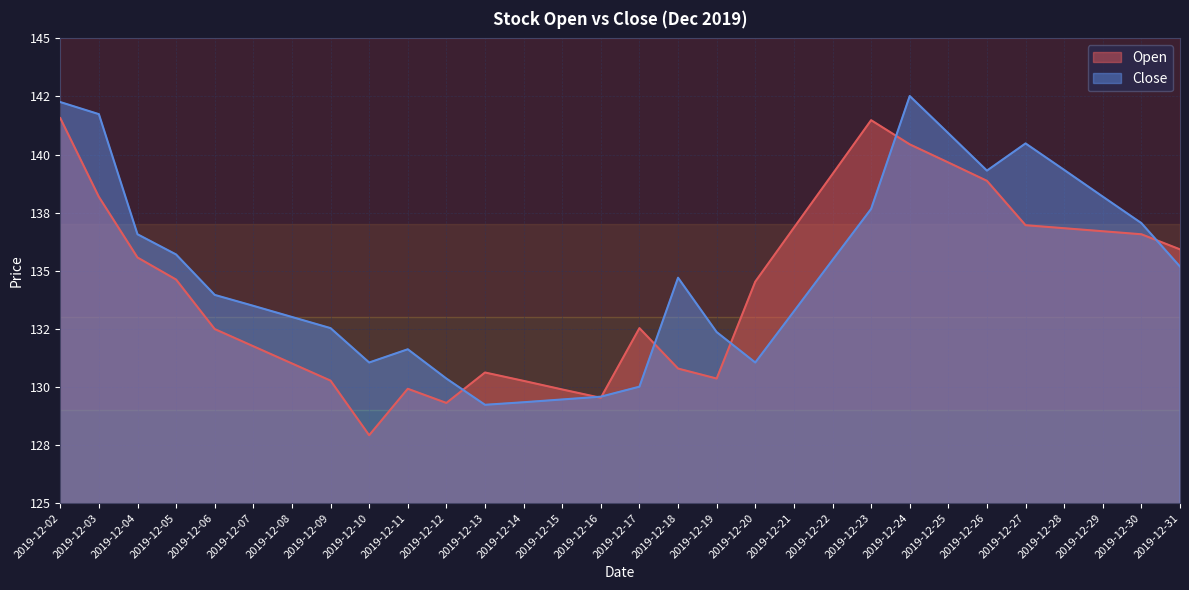

How many interior local valleys does the Open series have?

4